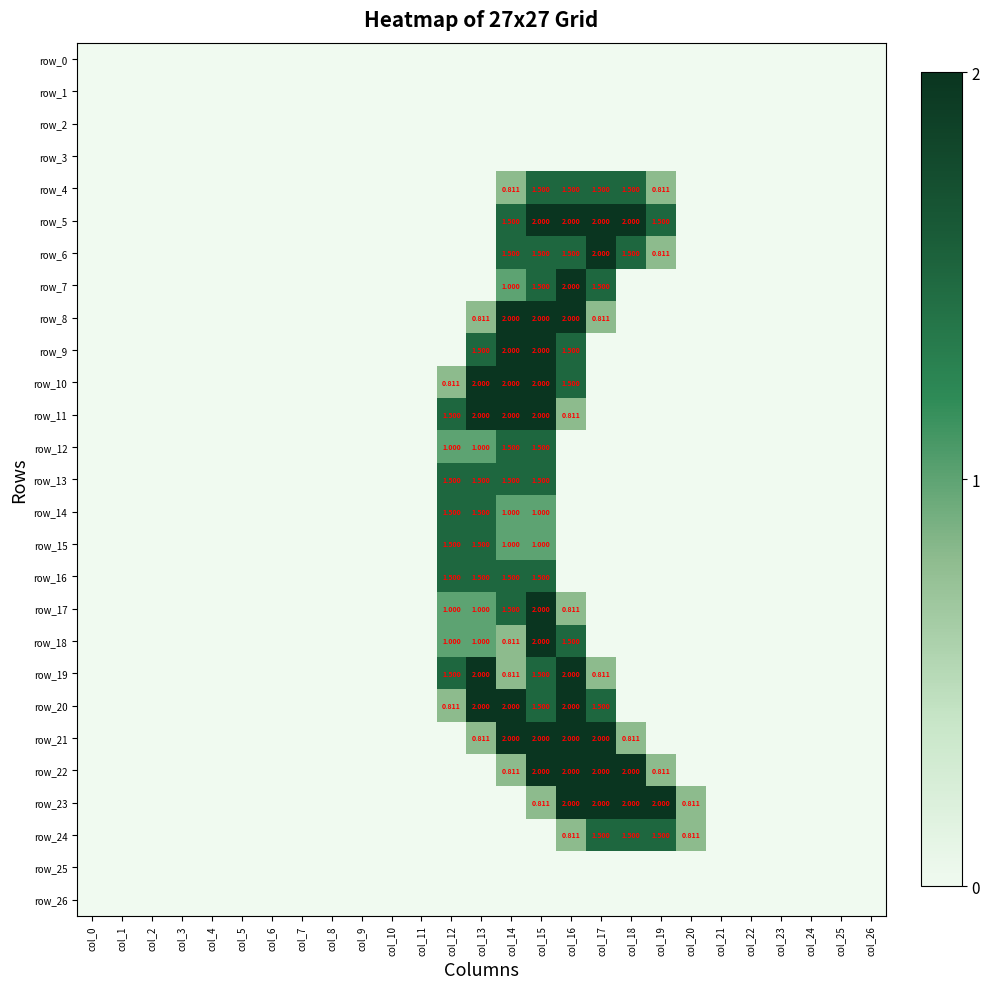

What is the maximum value for row_16?

1.5